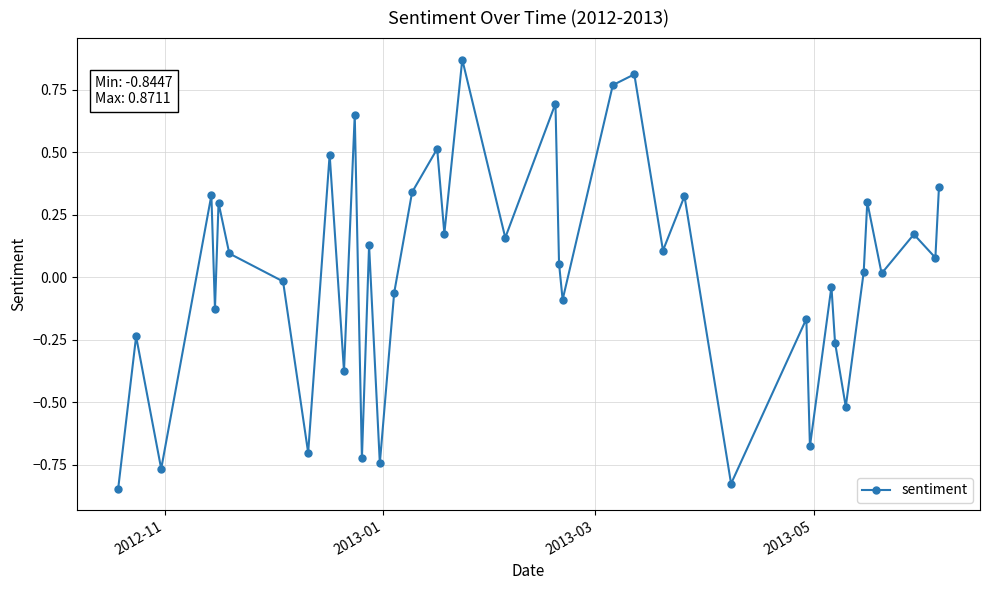

Is this an area chart (filled region under the line)?

No